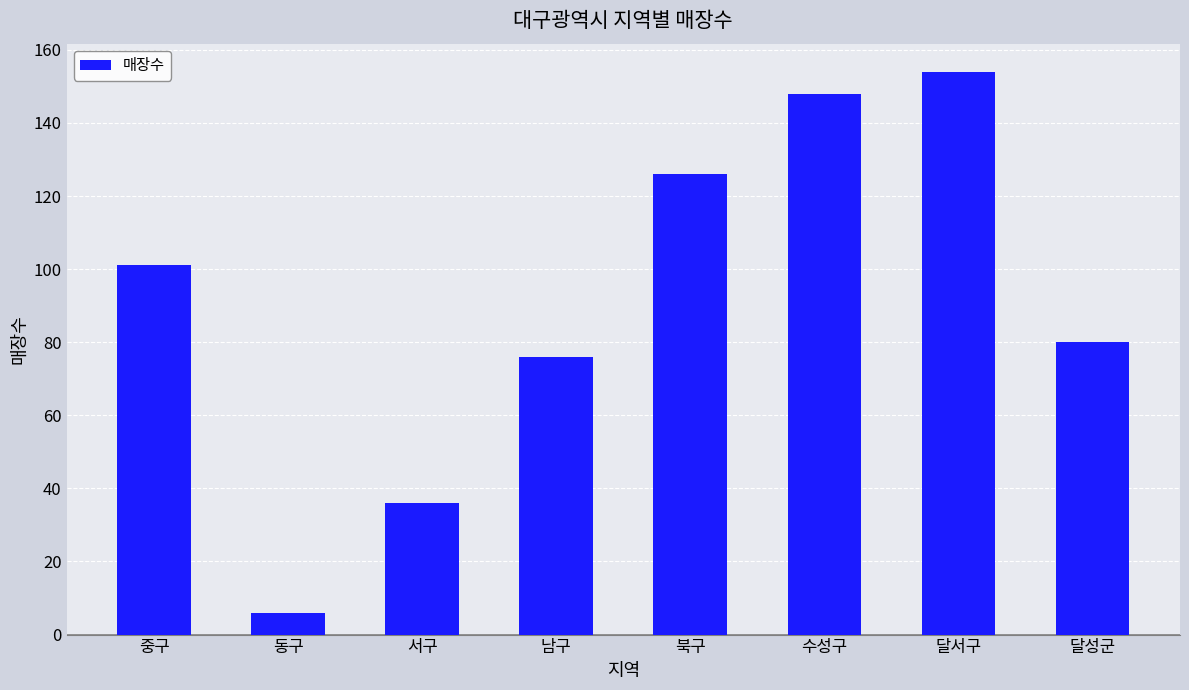

Is it true that the value at 중구 is 101?

True